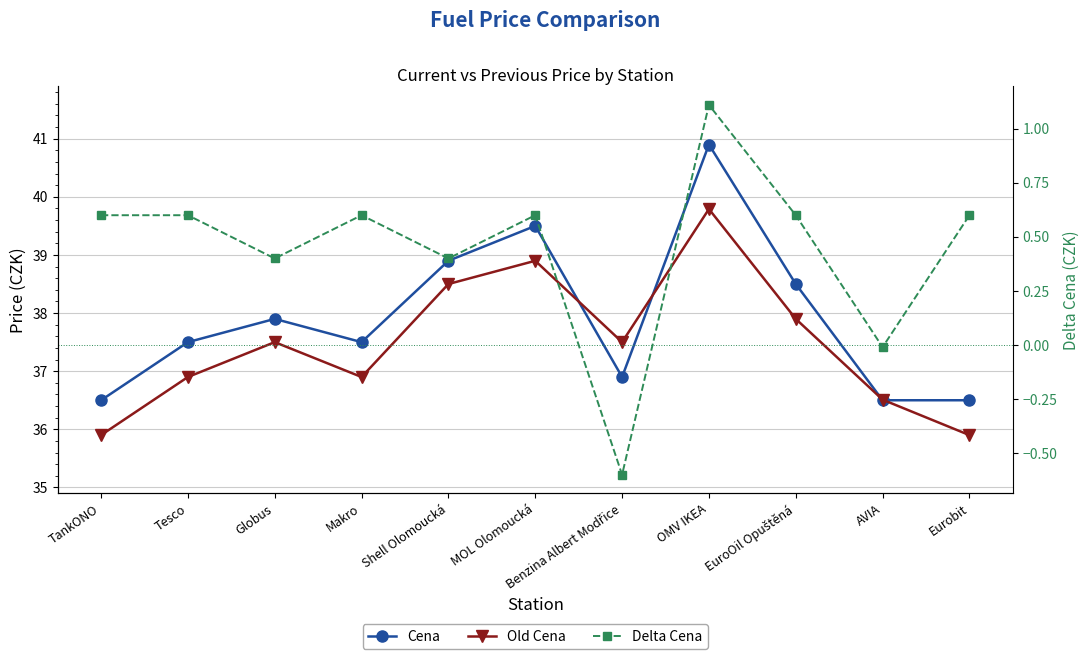

Which series has the largest total across all categories?

Cena